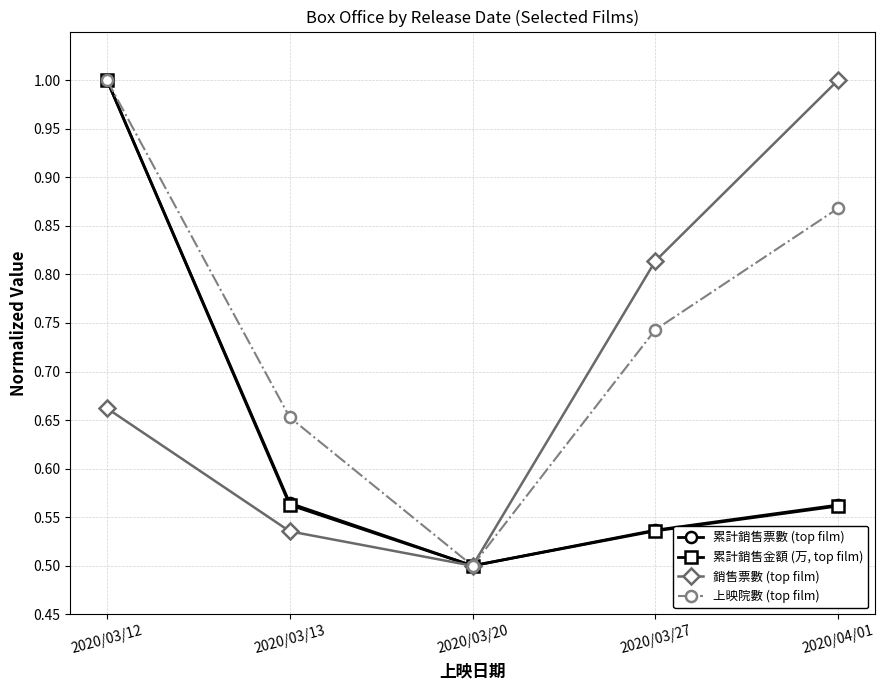

True or false: 累計銷售票數 (top film) has a value of 1.0 at 2020/03/12.

True